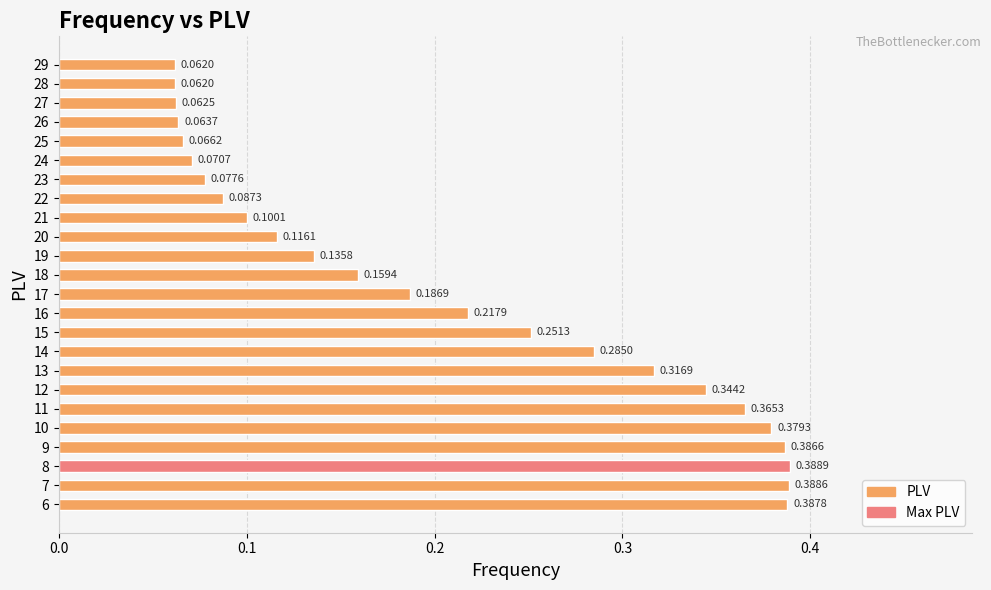

What is the sum of all values?

5.0